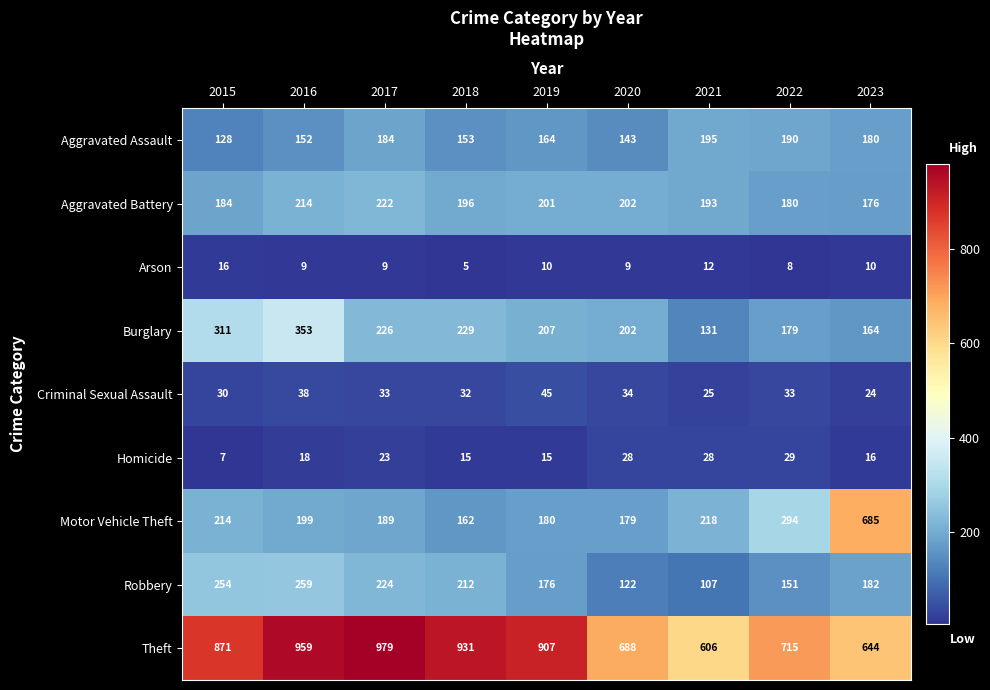

How many series are shown in this chart?

9